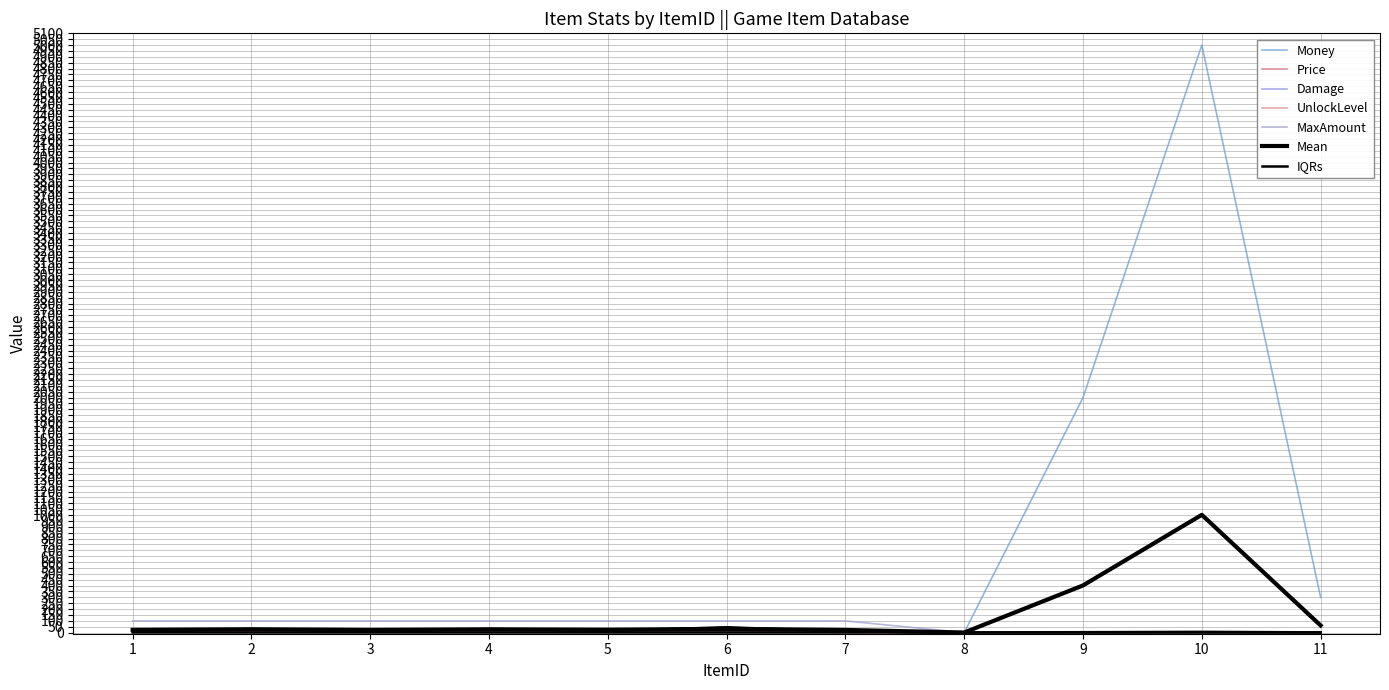

What is the difference between the highest and lowest values at 2?

30.0